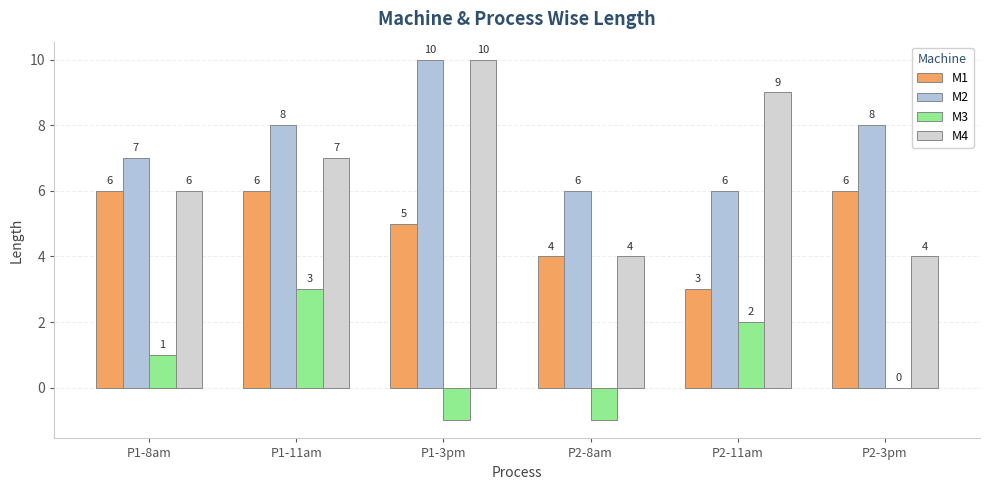

How many groups of bars are there?

6